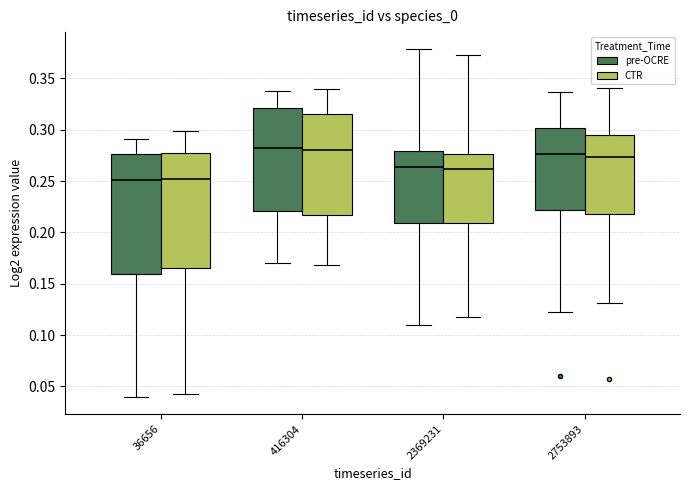

Reading left to right, transcribe this box plot: for each box, give where its median line is, the range the box spans, and where its two whiskers end, as read against the y-axis. The values are not printed on the chart, so give them approximately, as read against the axis.

36656 (pre-OCRE): median 0.250, box 0.160 to 0.275, whiskers 0.040 to 0.290
36656 (CTR): median 0.250, box 0.165 to 0.275, whiskers 0.040 to 0.300
416304 (pre-OCRE): median 0.280, box 0.220 to 0.320, whiskers 0.170 to 0.340
416304 (CTR): median 0.280, box 0.215 to 0.315, whiskers 0.170 to 0.340
2369231 (pre-OCRE): median 0.265, box 0.210 to 0.280, whiskers 0.110 to 0.380
2369231 (CTR): median 0.260, box 0.210 to 0.275, whiskers 0.115 to 0.370
2753893 (pre-OCRE): median 0.275, box 0.220 to 0.300, whiskers 0.120 to 0.335
2753893 (CTR): median 0.275, box 0.215 to 0.295, whiskers 0.130 to 0.340